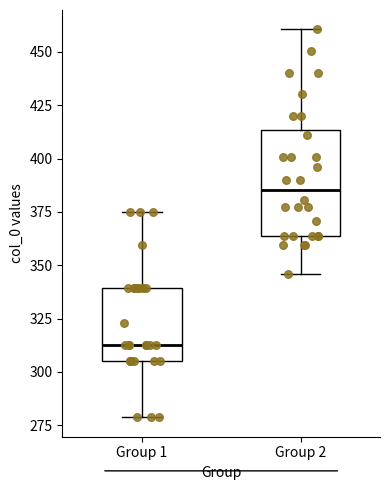

Which box is the tallest, from its lower edge to its upper edge?

Group 2